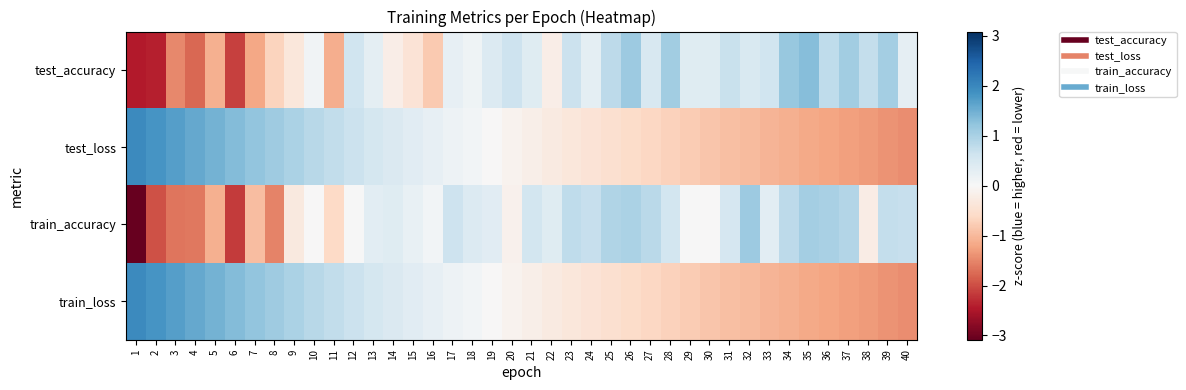

Reading left to right, extract all data points from this chart.

test_accuracy: 1=-2.4	2=-2.4	3=-1.5	4=-1.8	5=-1.1	6=-2.1	7=-1.2	8=-0.7	9=-0.4	10=0.1	11=-1.1	12=0.6	13=0.3	14=-0.2	15=-0.4	16=-0.8	17=0.3	18=0.1	19=0.4	20=0.6	21=0.4	22=-0.2	23=0.7	24=0.3	25=0.8	26=1.1	27=0.5	28=1.1	29=0.4	30=0.4	31=0.7	32=0.5	33=0.6	34=1.2	35=1.3	36=0.8	37=1.1	38=0.7	39=1.1	40=0.3
test_loss: 1=2.0	2=1.8	3=1.7	4=1.6	5=1.4	6=1.3	7=1.2	8=1.1	9=1.0	10=0.9	11=0.8	12=0.7	13=0.6	14=0.5	15=0.4	16=0.3	17=0.2	18=0.1	19=-0.0	20=-0.1	21=-0.2	22=-0.3	23=-0.3	24=-0.4	25=-0.5	26=-0.6	27=-0.6	28=-0.7	29=-0.8	30=-0.9	31=-0.9	32=-1.0	33=-1.0	34=-1.1	35=-1.2	36=-1.2	37=-1.3	38=-1.3	39=-1.4	40=-1.4
train_accuracy: 1=-3.1	2=-2.0	3=-1.6	4=-1.6	5=-1.1	6=-2.2	7=-1.0	8=-1.5	9=-0.3	10=-0.0	11=-0.6	12=0.0	13=0.3	14=0.4	15=0.2	16=0.1	17=0.6	18=0.4	19=0.4	20=-0.1	21=0.6	22=0.4	23=0.8	24=0.7	25=0.9	26=1.0	27=0.8	28=0.6	29=0.0	30=-0.0	31=0.5	32=1.1	33=0.3	34=0.8	35=1.0	36=1.0	37=0.9	38=-0.2	39=0.7	40=0.7
train_loss: 1=2.0	2=1.8	3=1.7	4=1.6	5=1.4	6=1.3	7=1.2	8=1.1	9=1.0	10=0.9	11=0.8	12=0.7	13=0.6	14=0.5	15=0.4	16=0.3	17=0.2	18=0.1	19=-0.0	20=-0.1	21=-0.2	22=-0.3	23=-0.3	24=-0.4	25=-0.5	26=-0.6	27=-0.6	28=-0.7	29=-0.8	30=-0.9	31=-0.9	32=-1.0	33=-1.0	34=-1.1	35=-1.2	36=-1.2	37=-1.3	38=-1.3	39=-1.4	40=-1.4